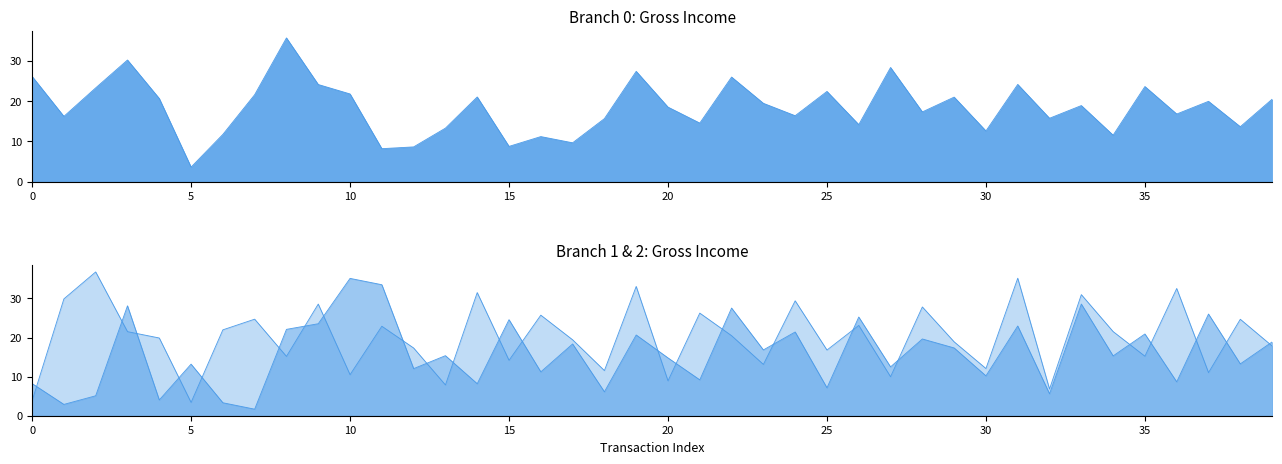

True or false: Branch 0 gross income and Branch 2 gross income cross at least once.

True